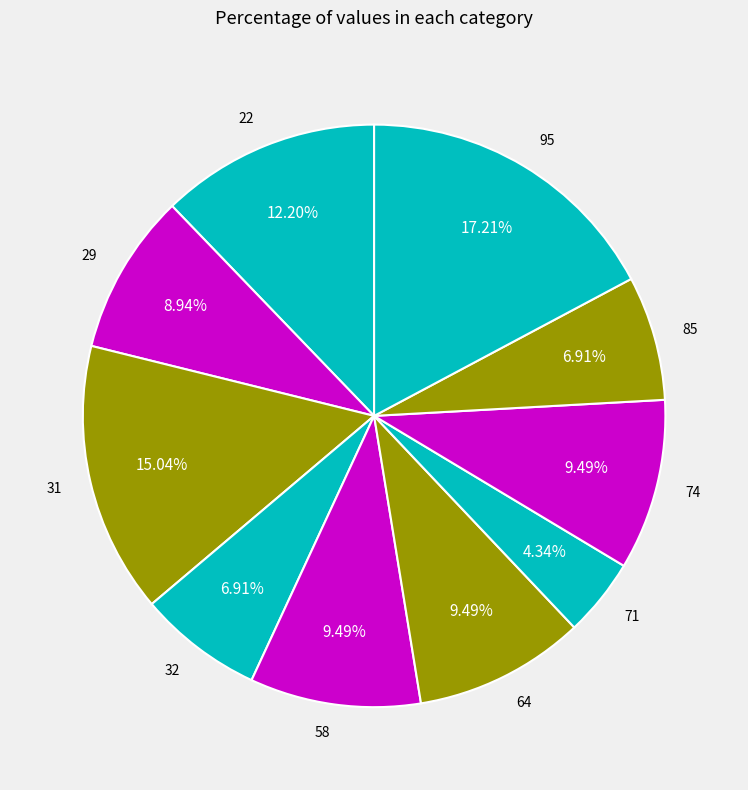

Is the sum of 32 and 31 greater than half?

No